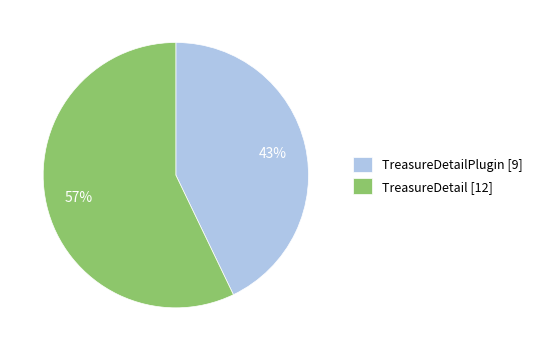

What percentage is the TreasureDetailPlugin [9] slice, to the nearest percent?

43%